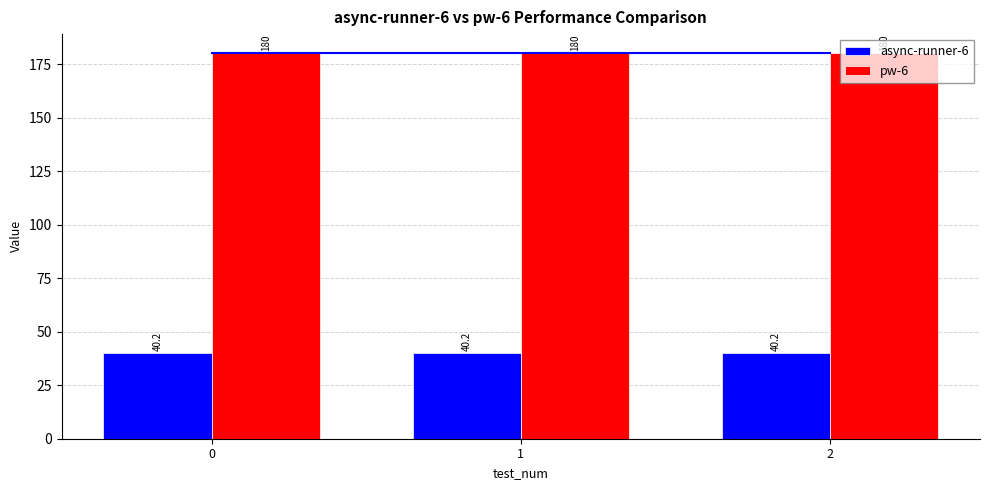

Reading right to left, extract all data points from this chart.

Average(pw-6): 2=180.0	1=180.0	0=180.0
async-runner-6: 2=40.2	1=40.2	0=40.2
pw-6: 2=180.0	1=180.0	0=180.0